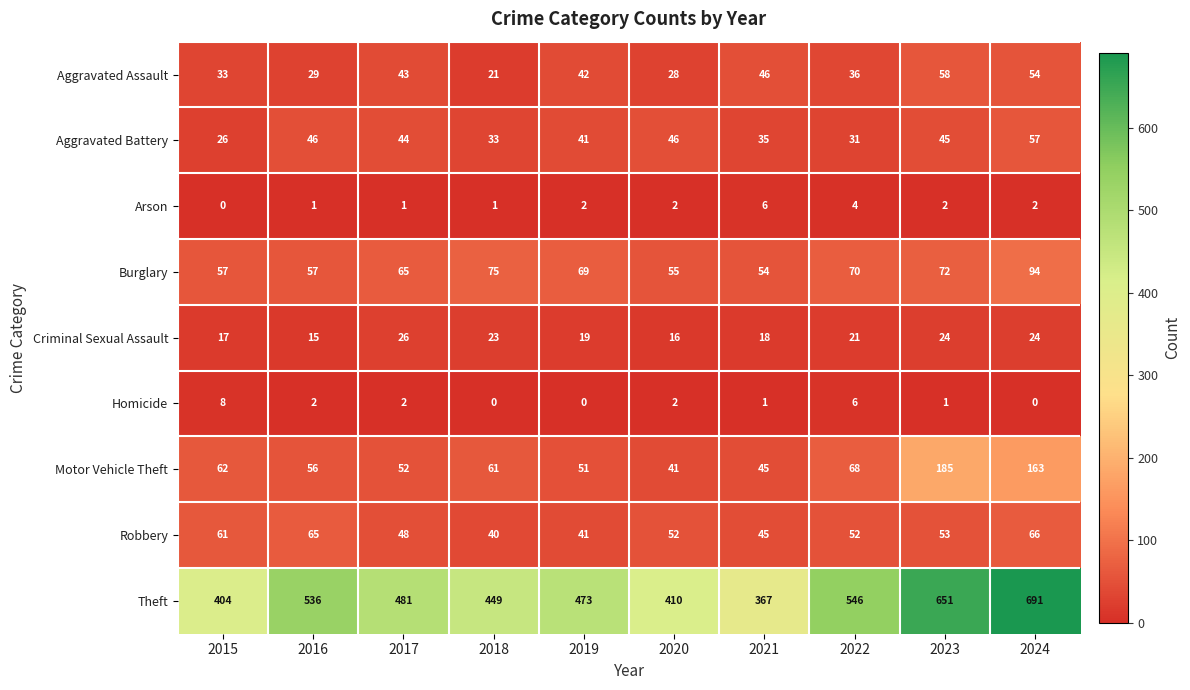

The value of Aggravated Assault at 2024 is 86. True or false?

False